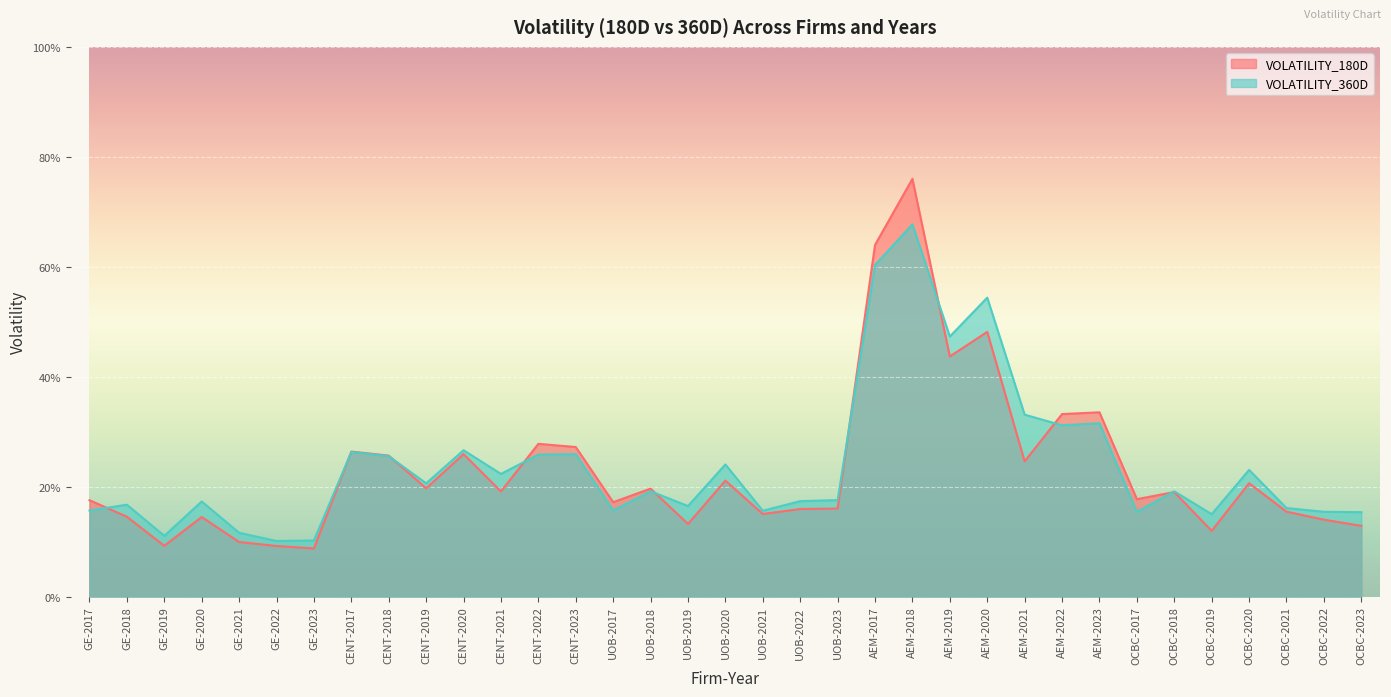

Rank the series by their maximum value, from lowest to highest.

VOLATILITY_360D, VOLATILITY_180D